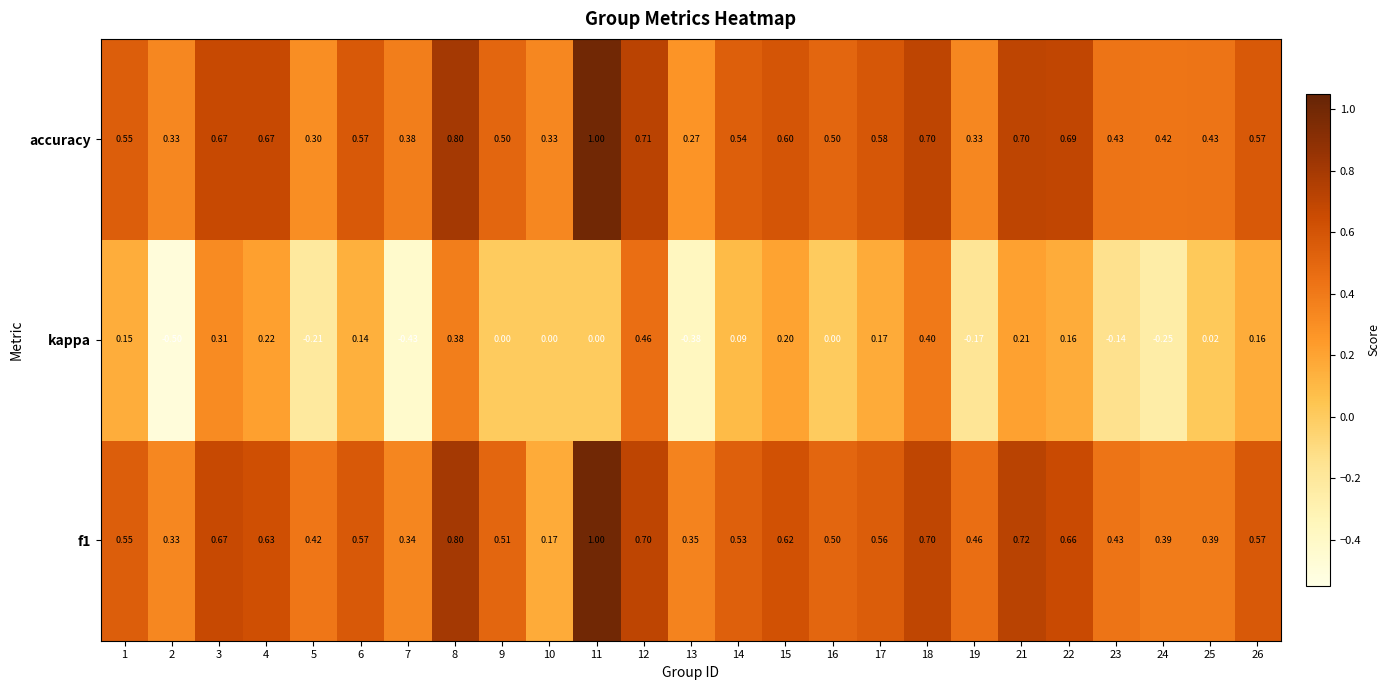

Between 5 and 22, which series saw the biggest shift?

accuracy